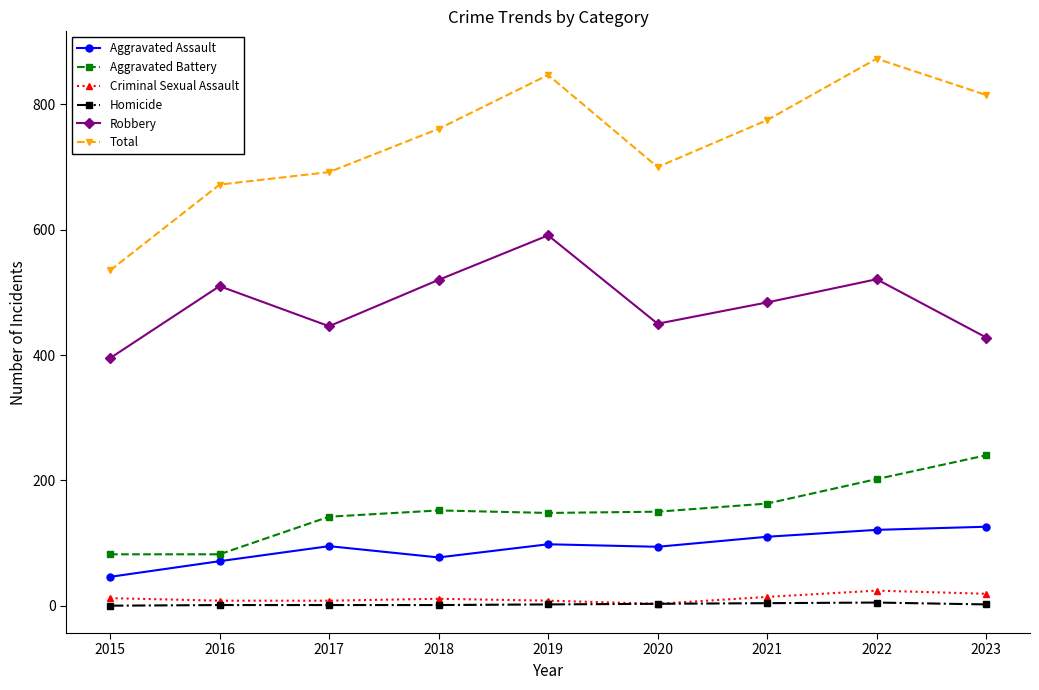

Which series changed the most between 2019 and 2022?

Robbery